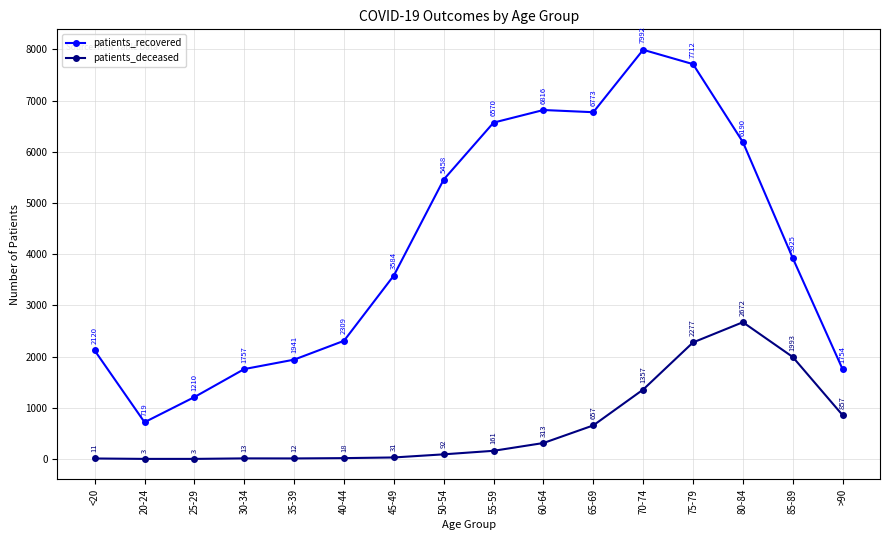

How many categories are shown in the chart?

16